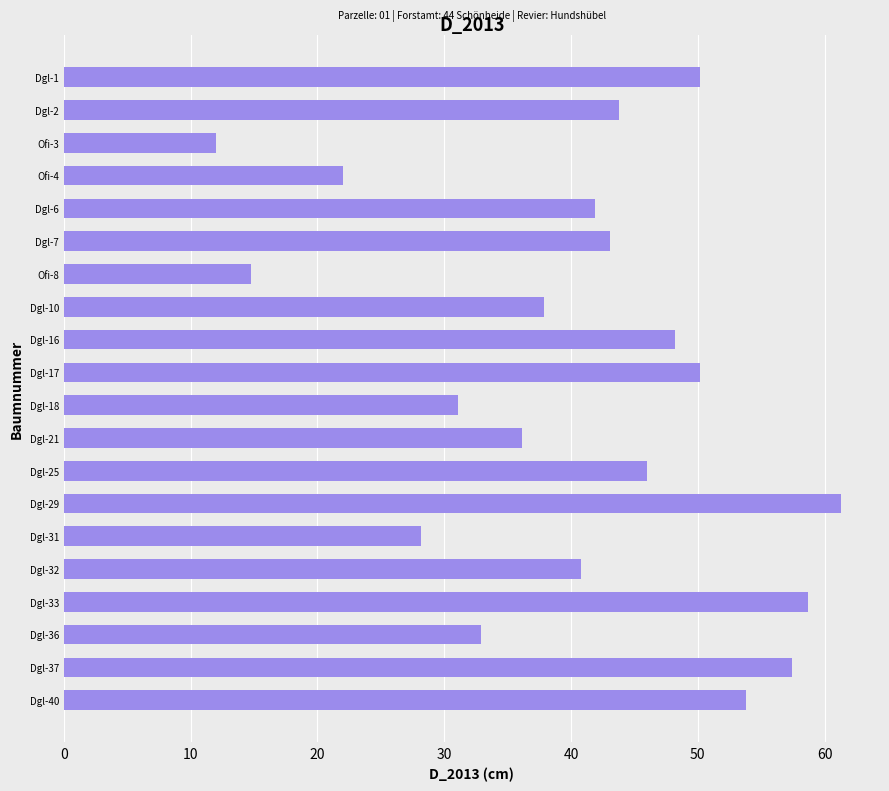

The chart shows a value of 46.8 at Dgl-36. True or false?

False